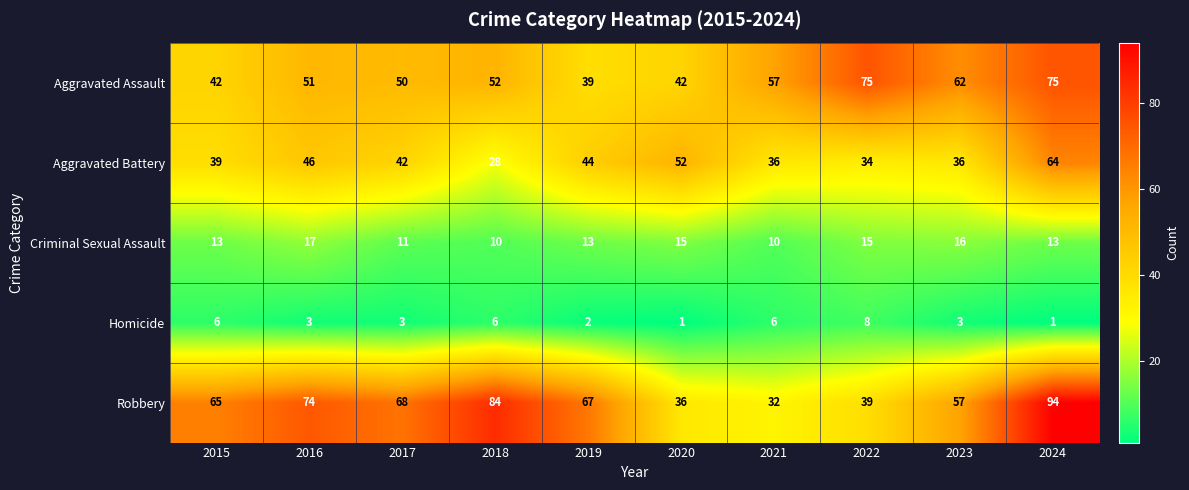

Rank the series by their maximum value, from lowest to highest.

Homicide, Criminal Sexual Assault, Aggravated Battery, Aggravated Assault, Robbery